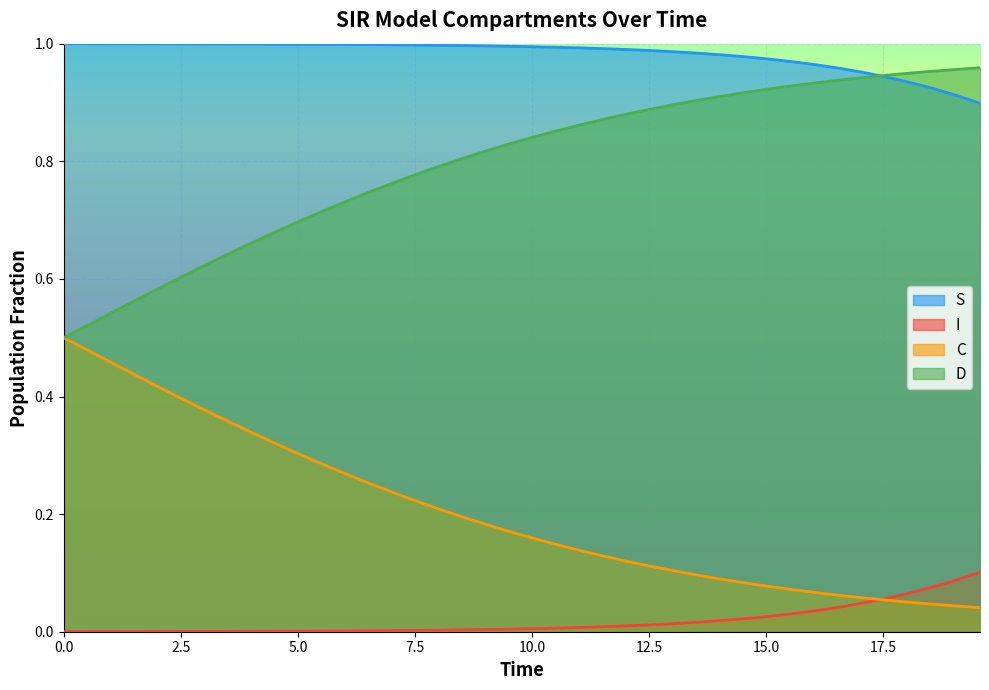

True or false: S and C cross at least once.

False